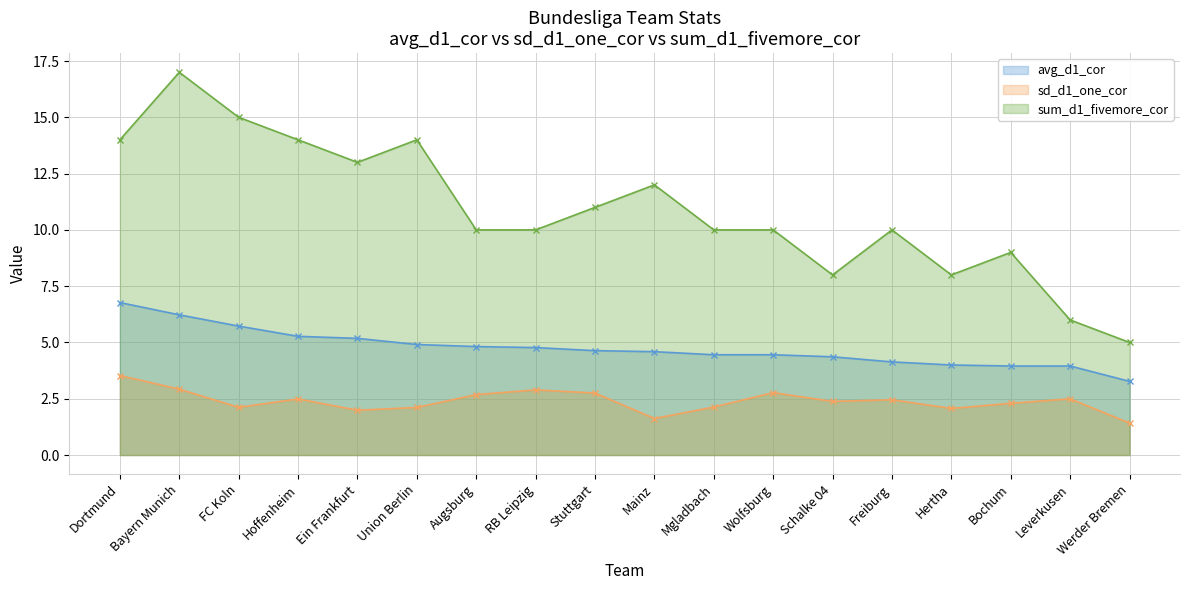

At which category is the sum across all series the highest?

Bayern Munich